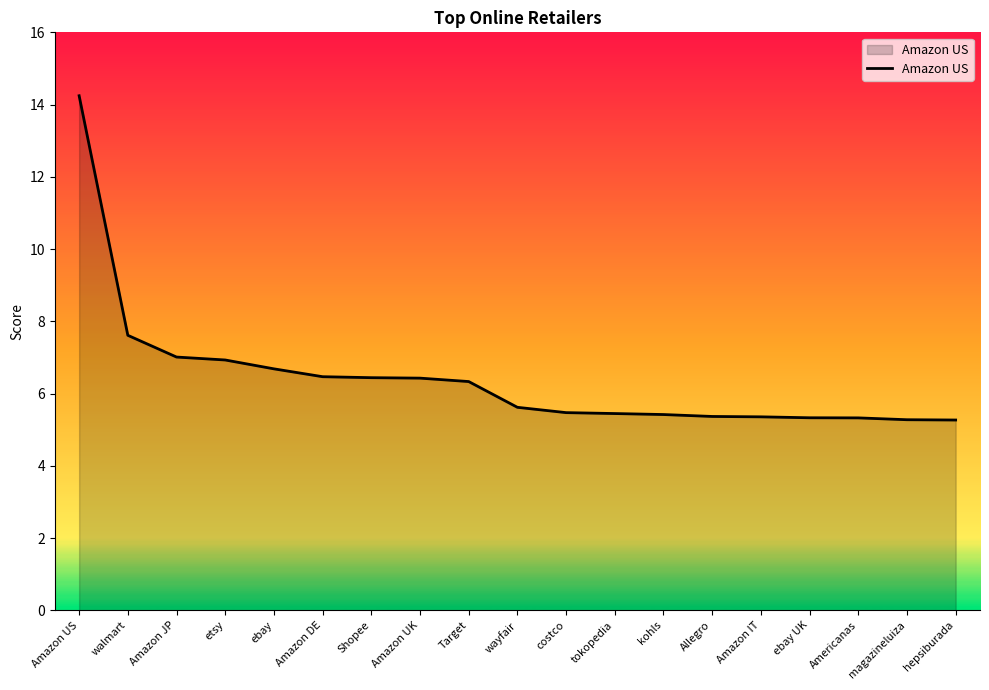

Between walmart and etsy, which is larger?

walmart